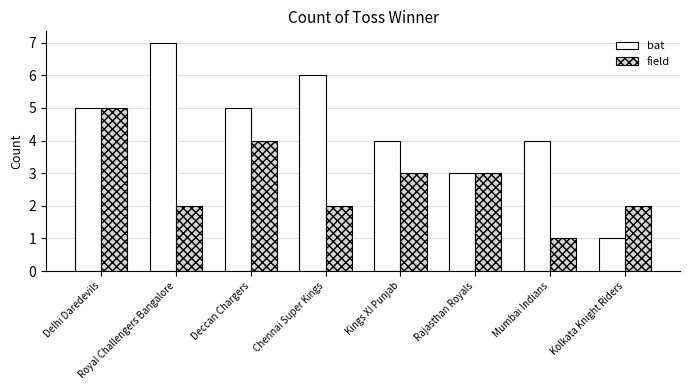

What is the approximate value of field at Delhi Daredevils?

5